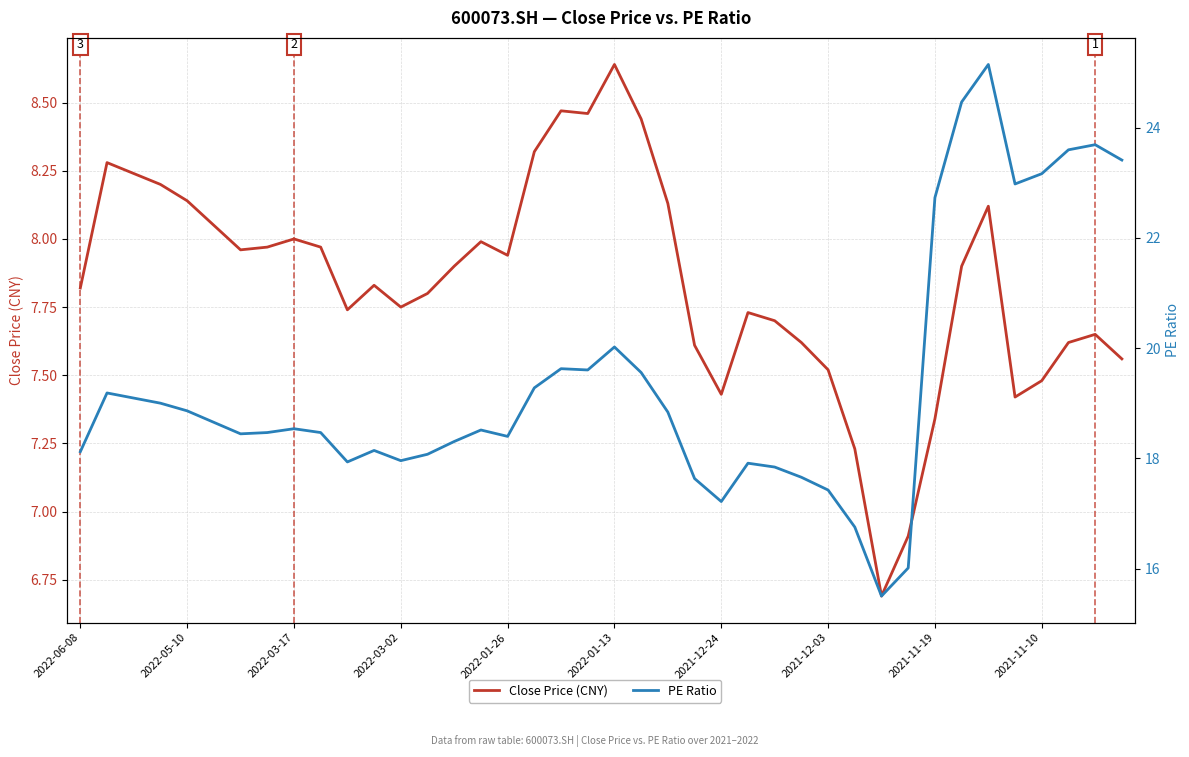

Which series has the largest range (max minus min)?

PE Ratio